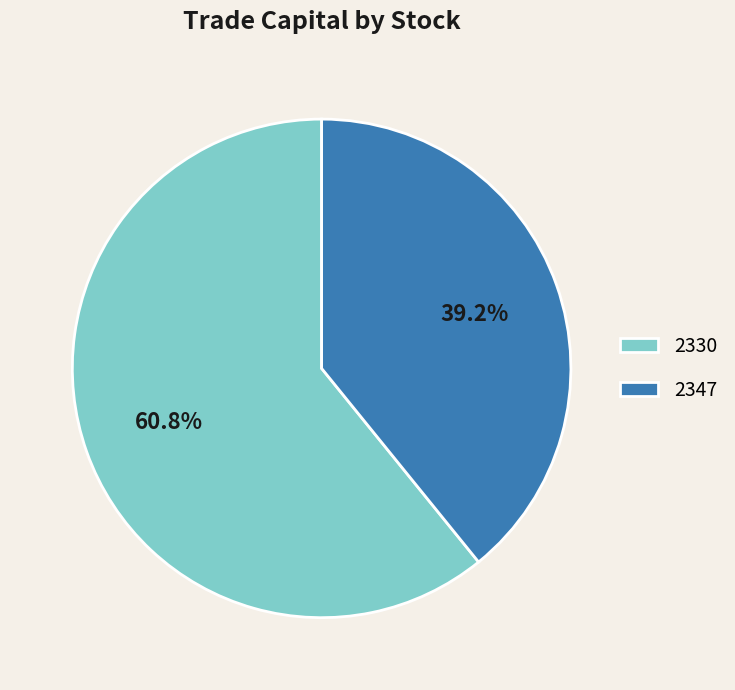

Which category accounts for the majority?

2330